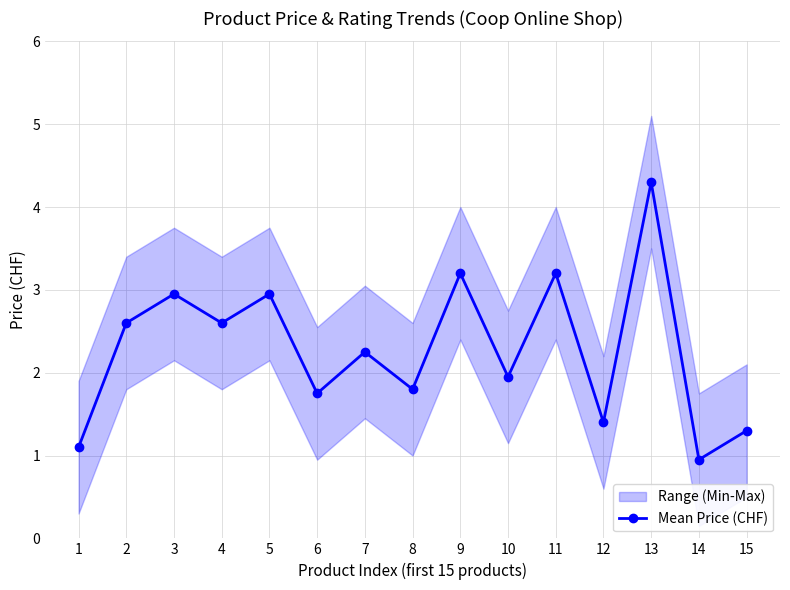

Is it true that the value at 8 is 2.9?

False